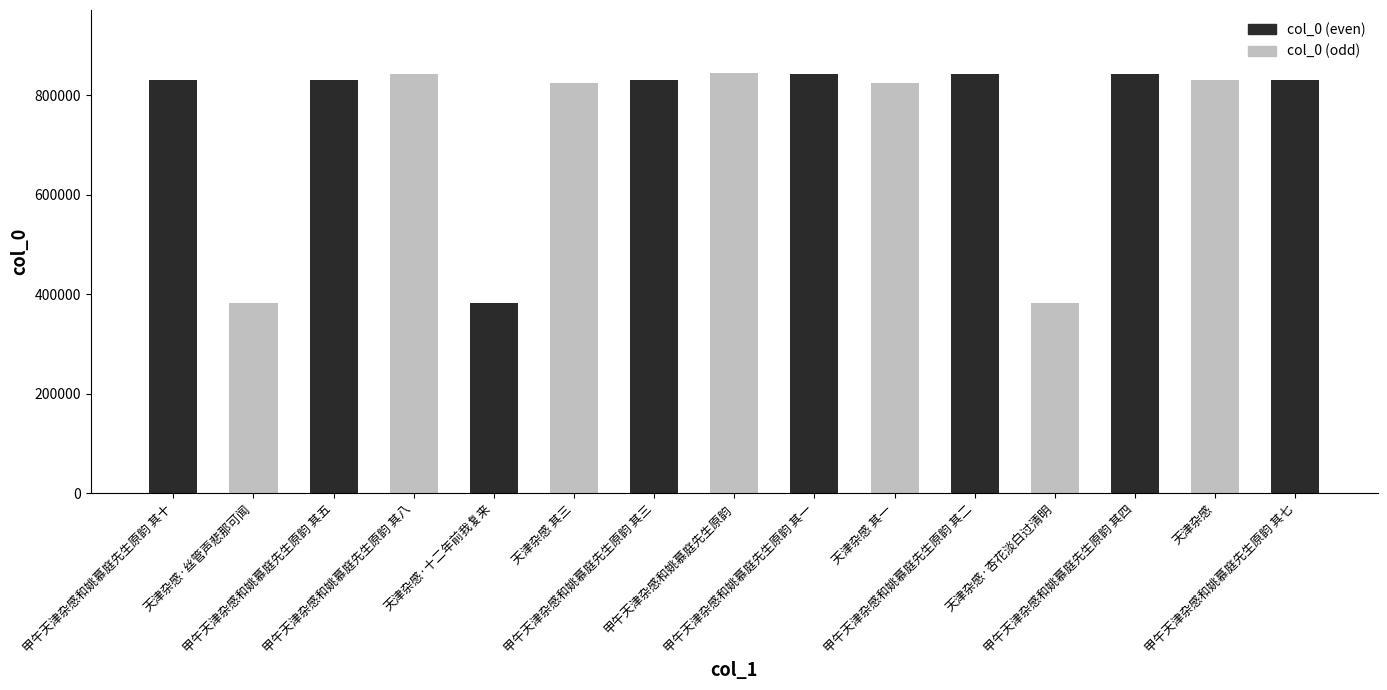

What is the value of the 9th bar from the left?

843270